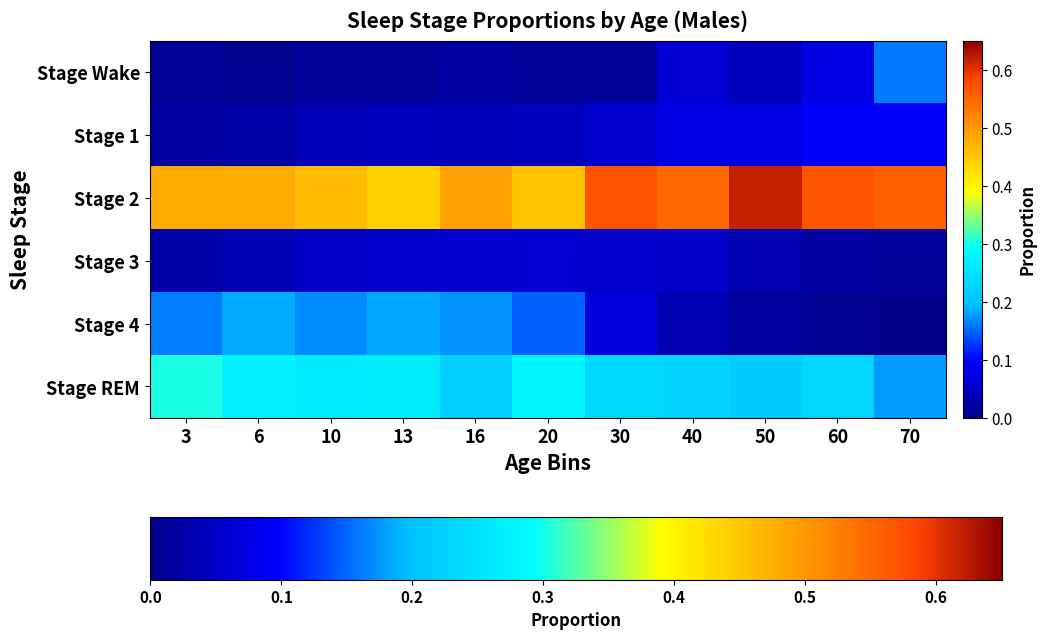

Which series changed the most between 10 and 40?

Stage 4